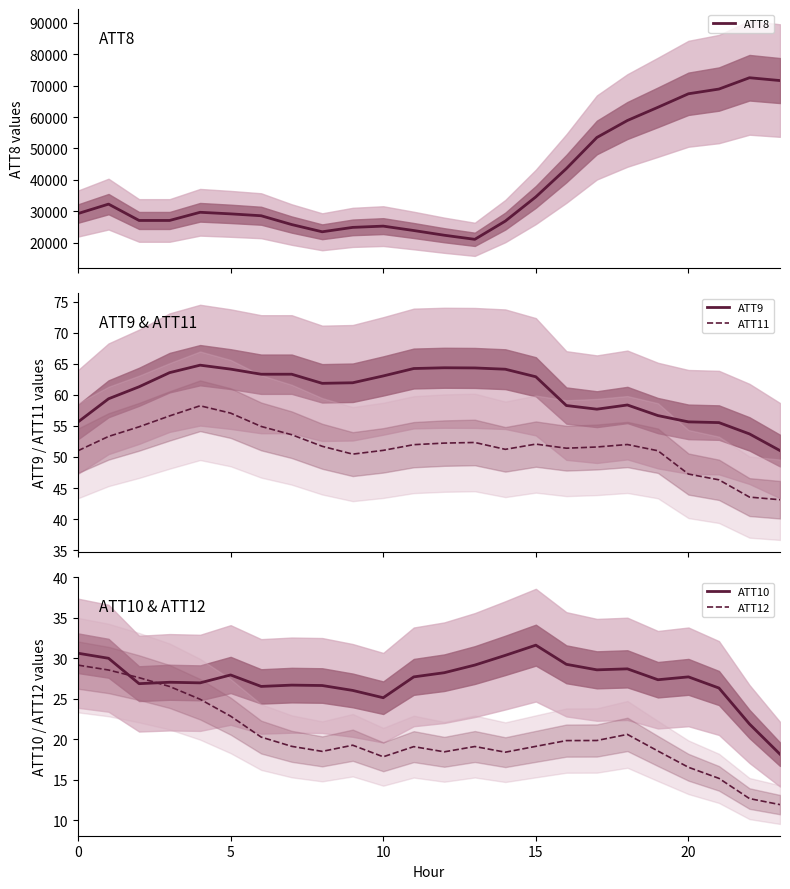

True or false: ATT12 has a value of 12.6 at 9.

False